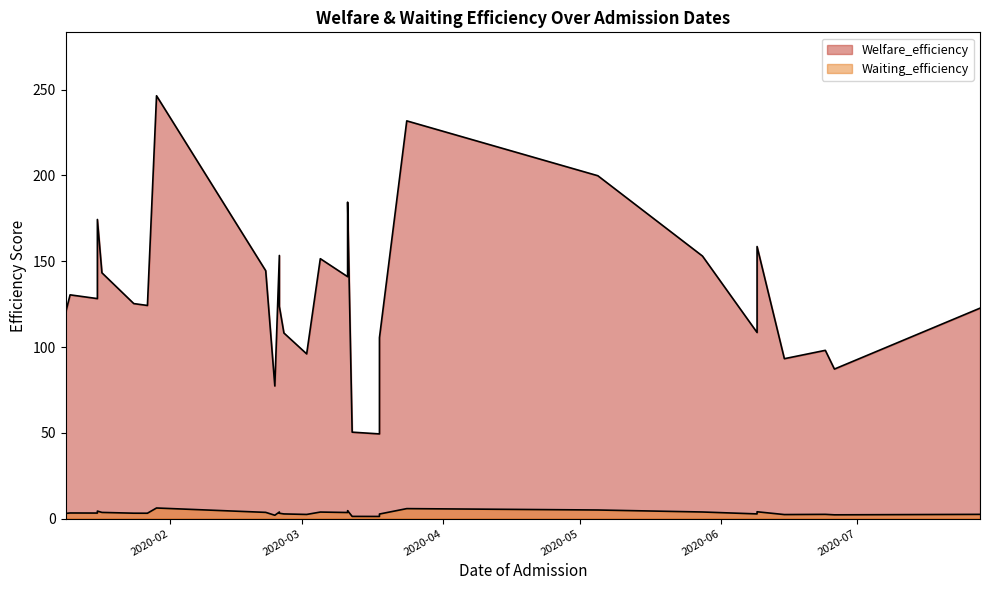

Count the number of data series in this chart.

2